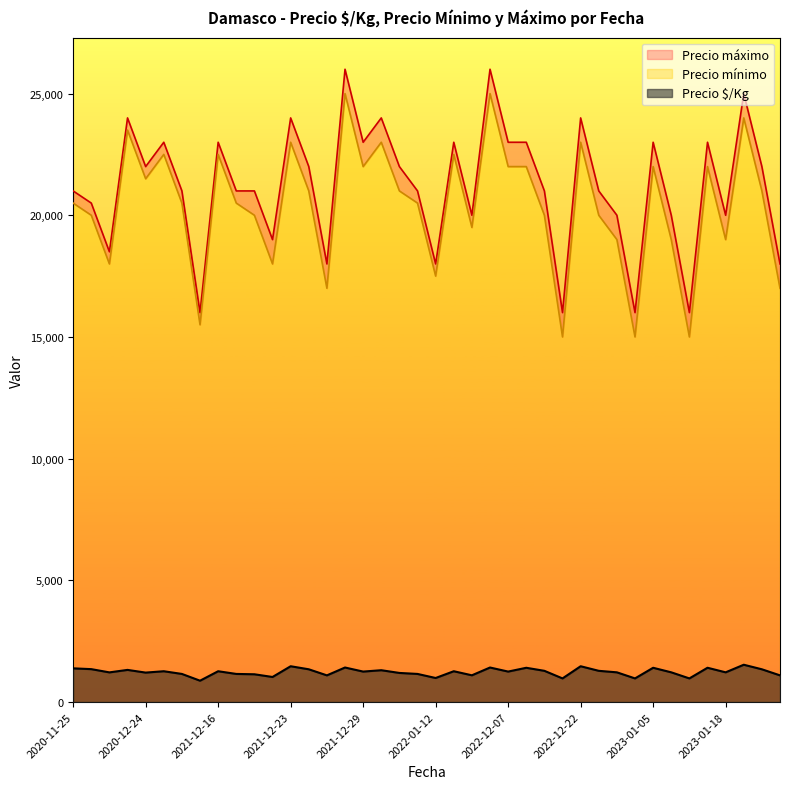

What is the label of the 18th point from the right?

2023-01-18